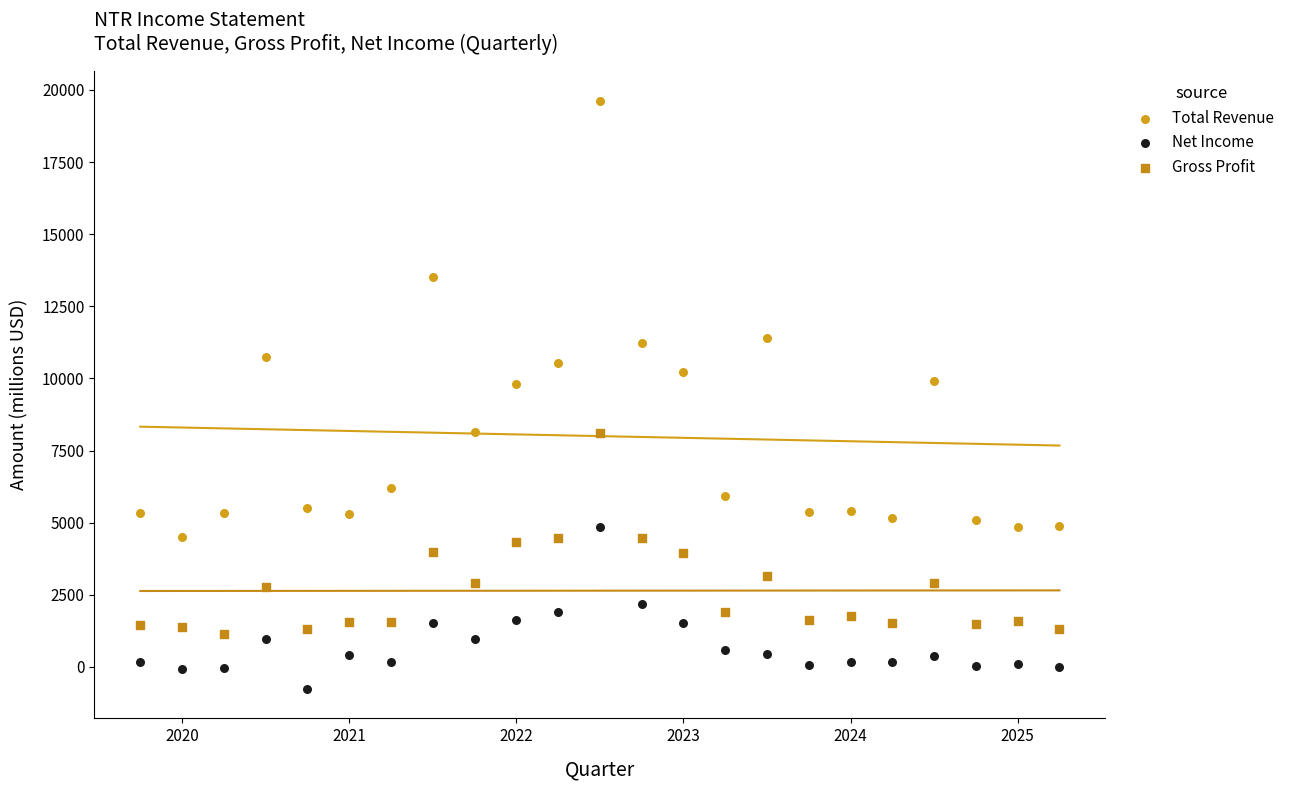

Which series reaches the minimum Y coordinate?

Net Income